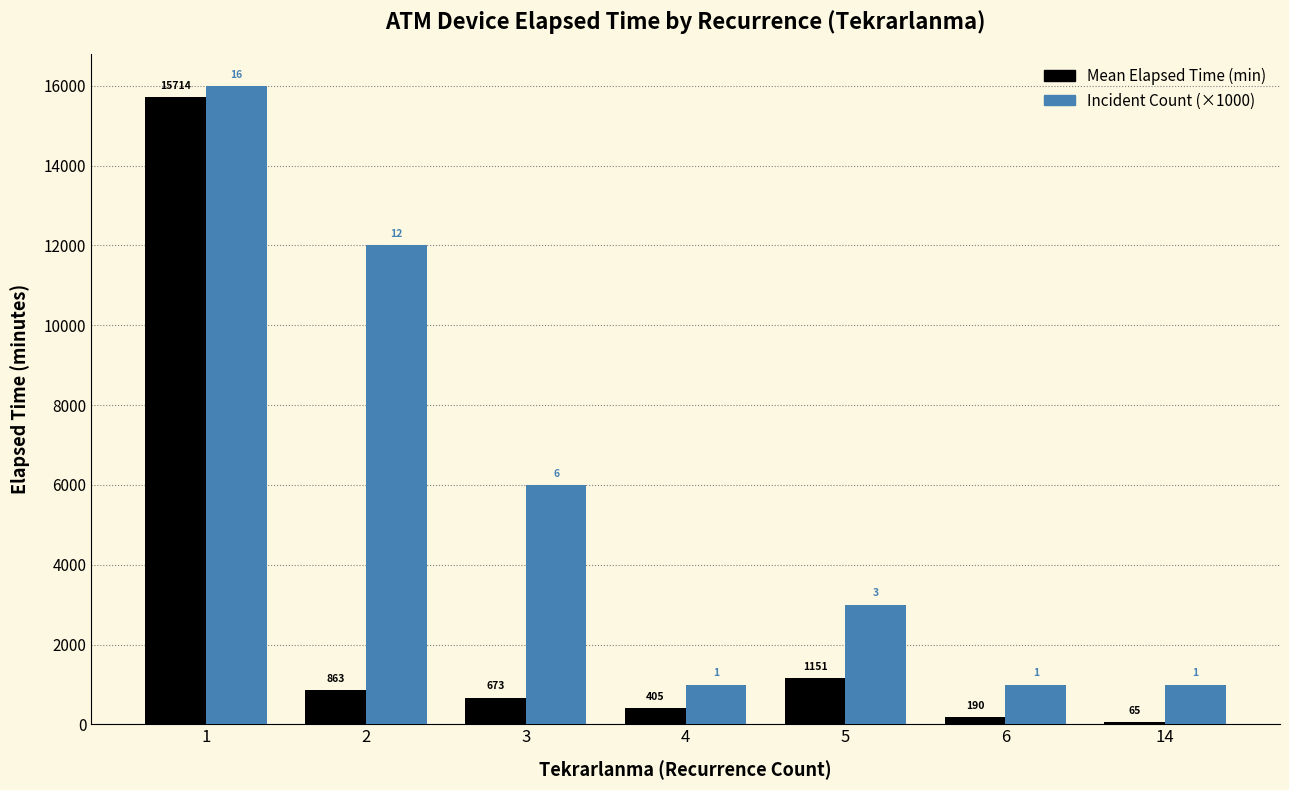

Which series changed the most between 5 and 14?

Incident Count (×1000)